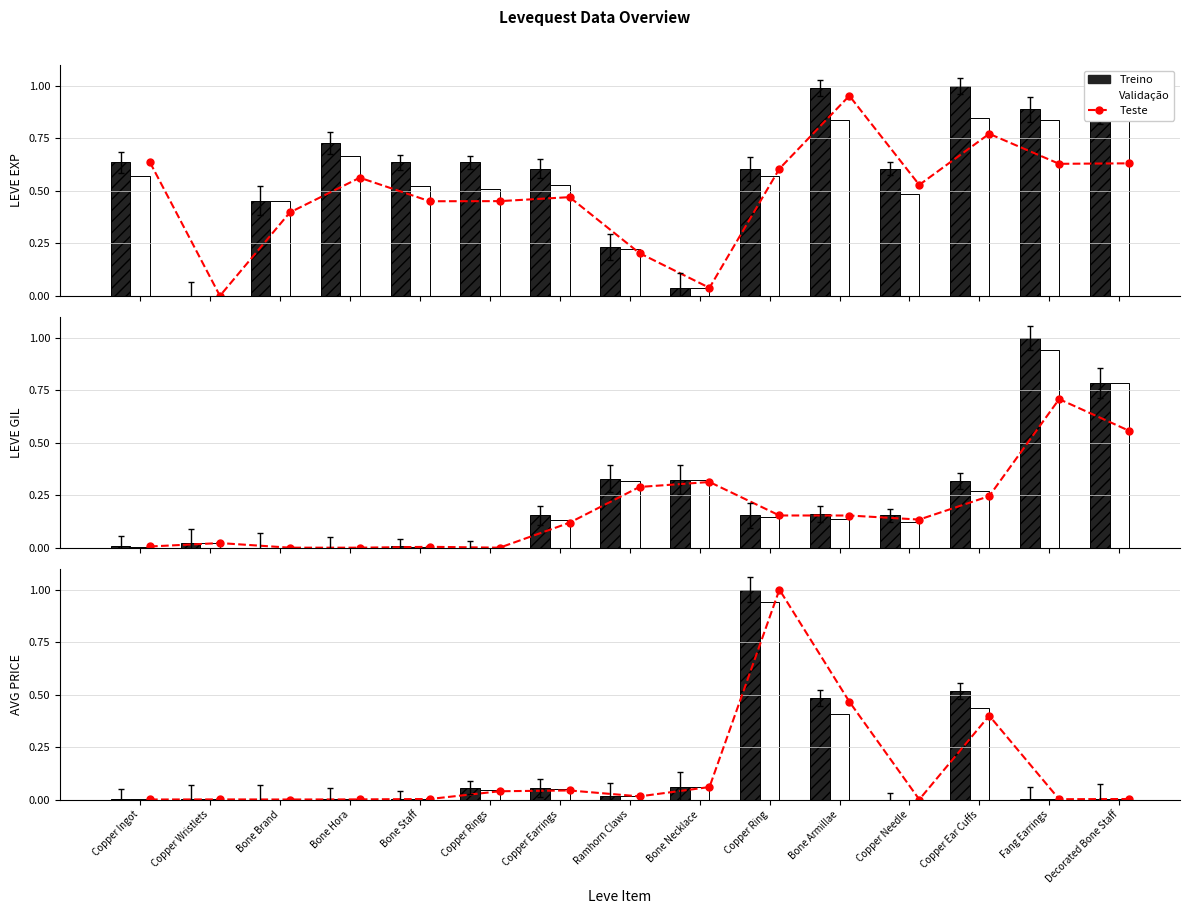

Which has a higher value, Copper Rings or Bone Staff?

Copper Rings